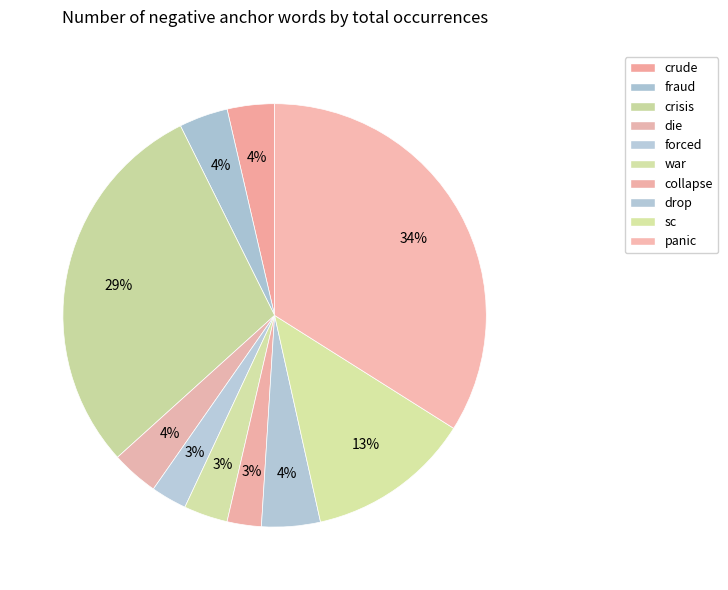

How many slices are in this pie chart?

10